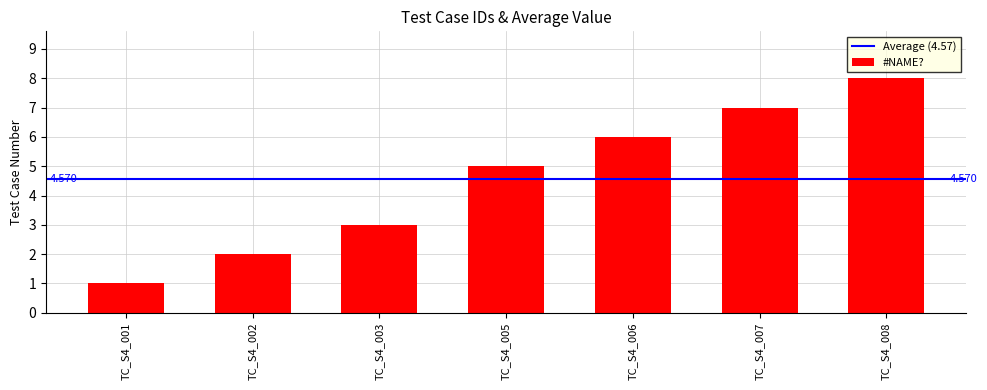

Which has a higher value, TC_S4_001 or TC_S4_005?

TC_S4_005